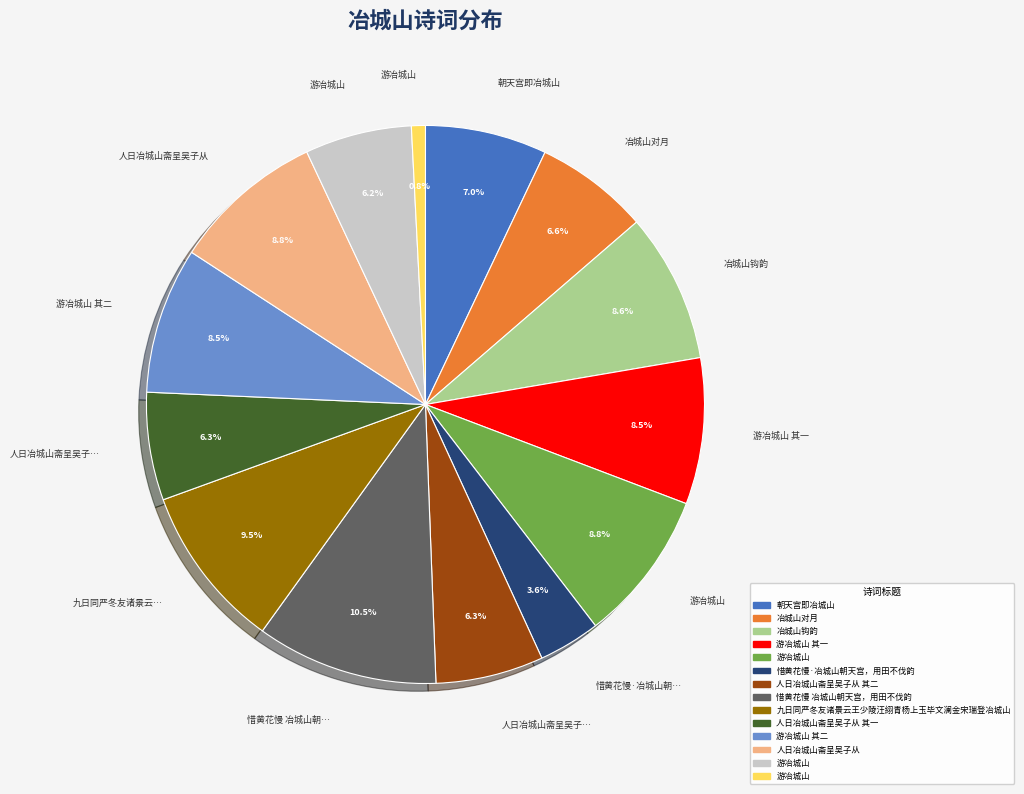

Is there a majority slice in this chart?

No